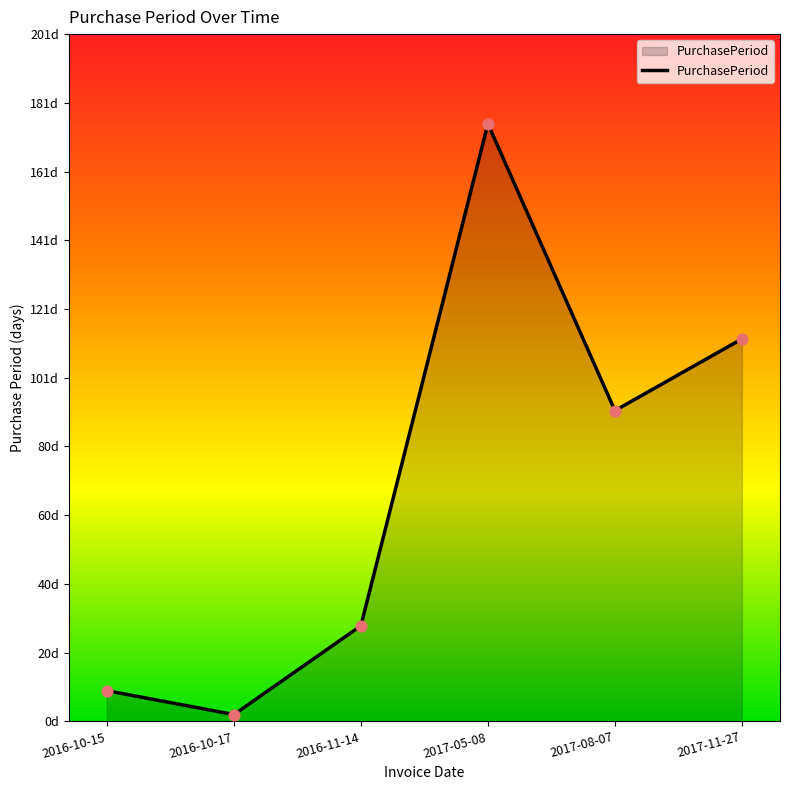

Approximately how many times larger is the value at 2017-08-07 compared to 2016-11-14?

3.2